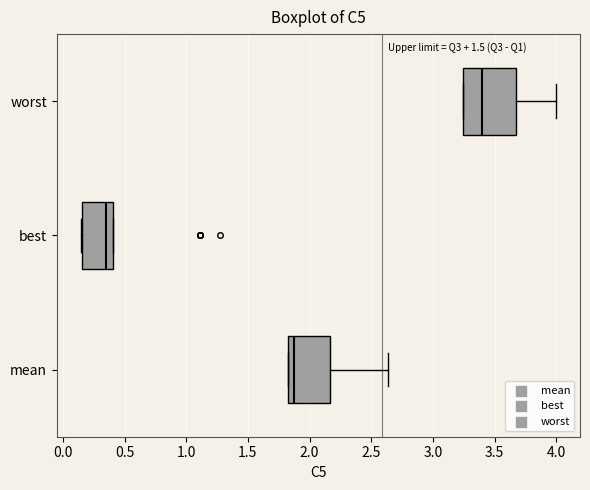

Which box's median line is the furthest to the right?

worst